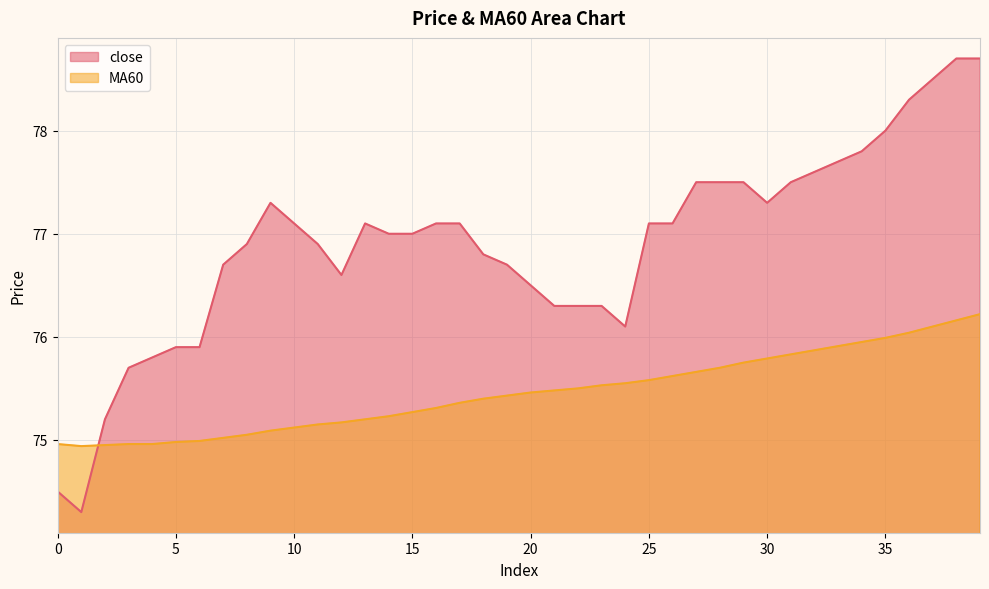

What is the value of the close point at the 34th from the left?

77.7